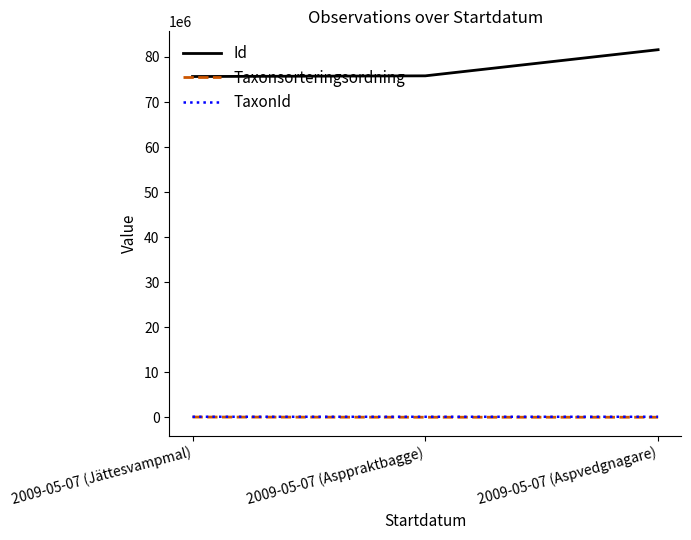

The value of Id at 2009-05-07 (Jättesvampmal) is 75659837. True or false?

True